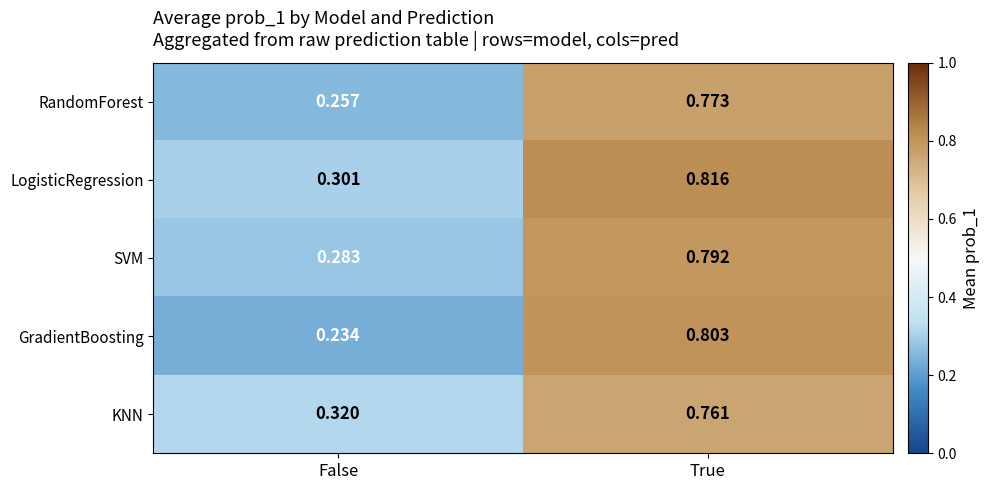

How many series are shown in this chart?

5